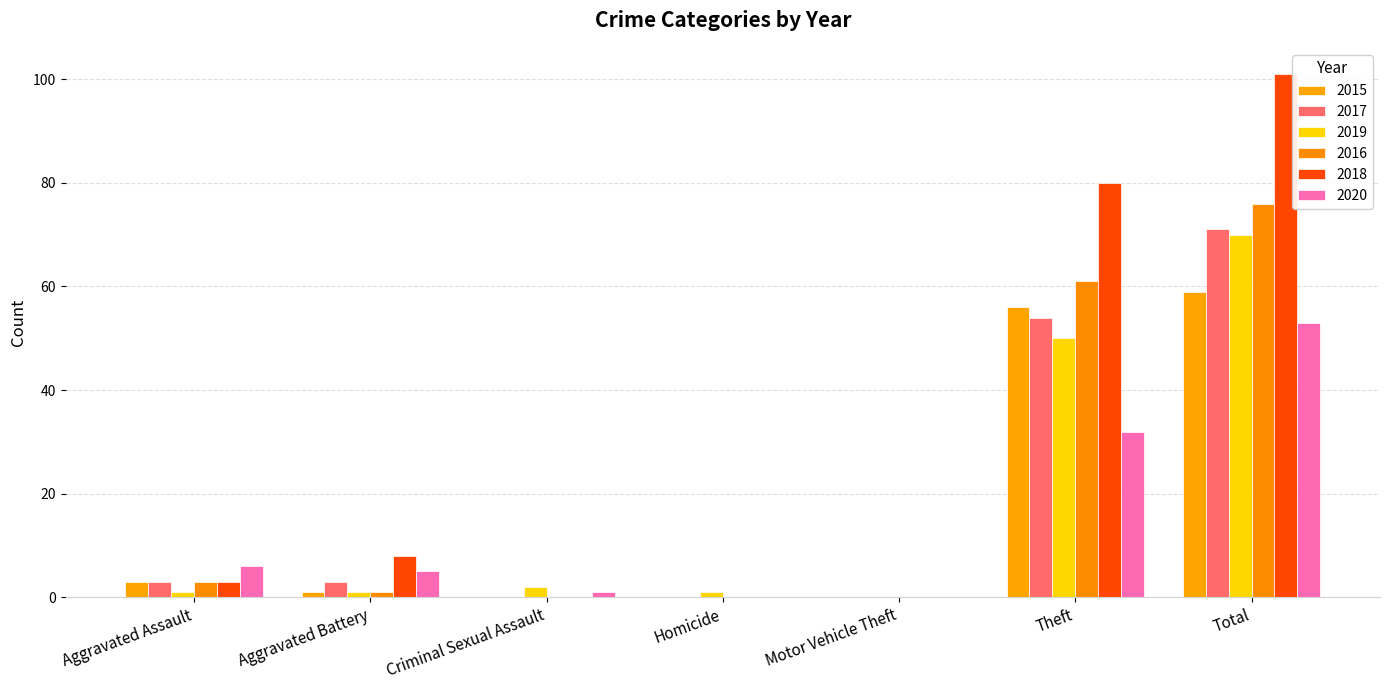

Which series has the largest total across all categories?

2018